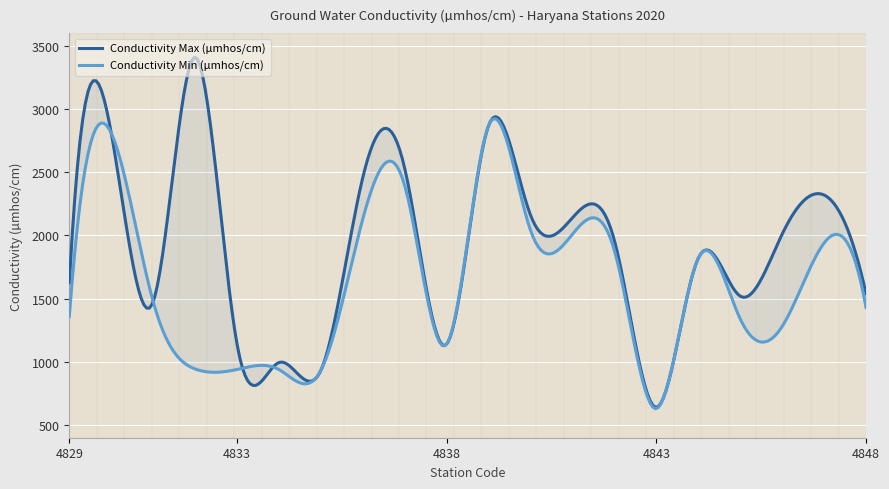

How many values in the Conductivity Max (µmhos/cm) series exceed 1960?

9